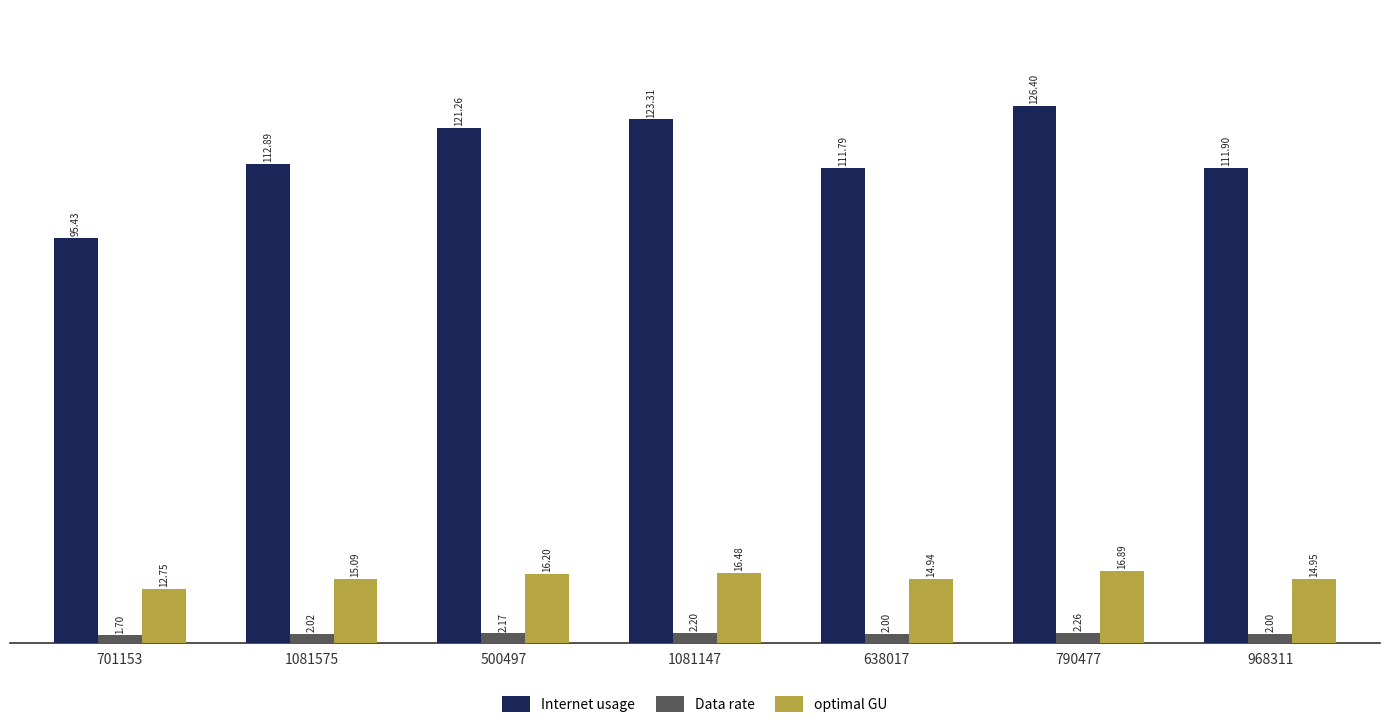

How many values in the optimal GU series exceed 15?

4